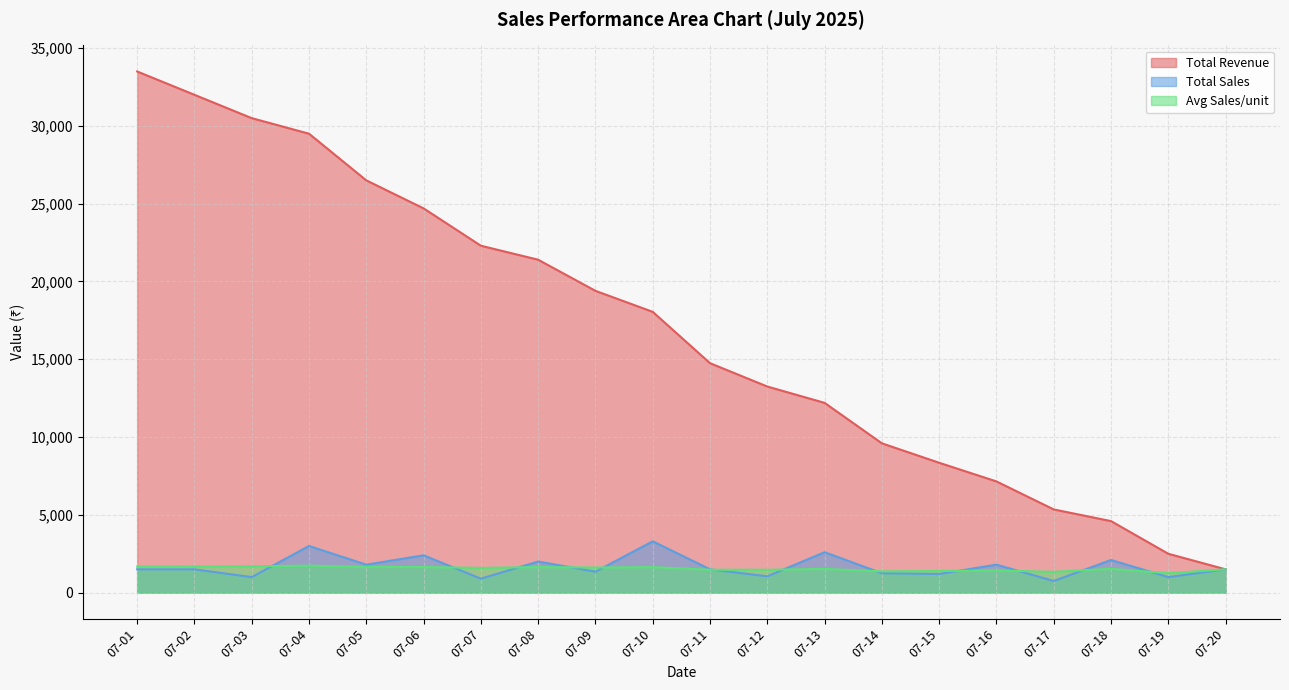

Is the value of Total Sales at 07-15 greater than the value of Avg Sales/unit at 07-05?

No